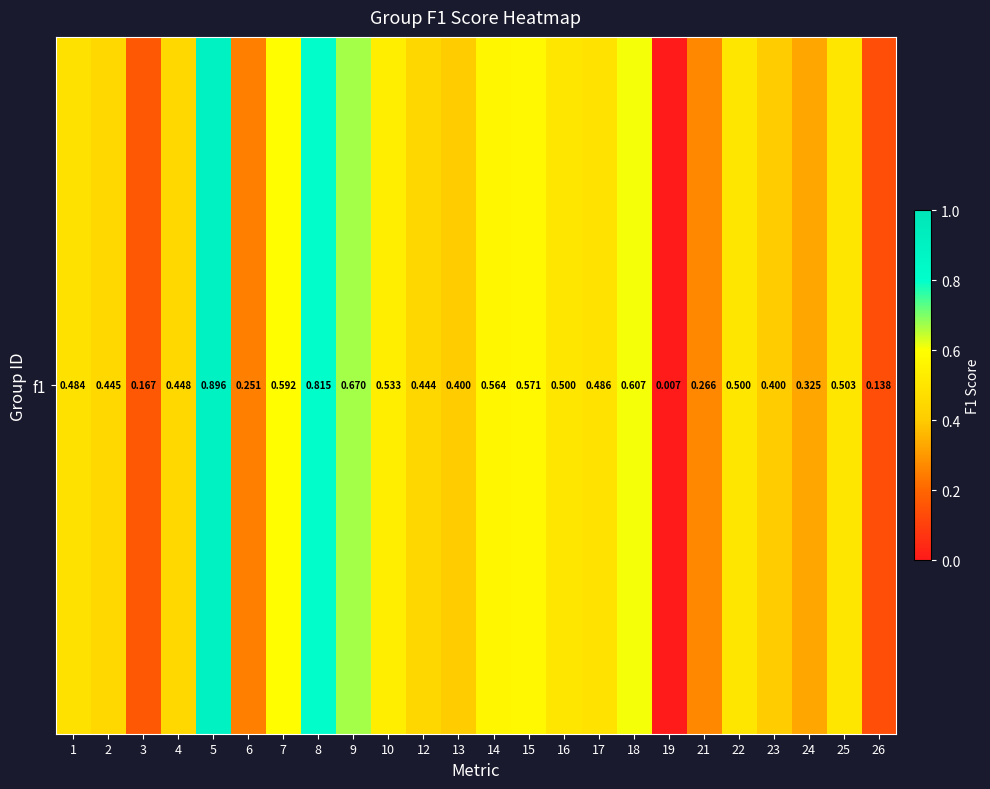

List the labels in order of value, largest first.

5, 8, 9, 18, 7, 15, 14, 10, 25, 16, 22, 17, 1, 4, 2, 12, 13, 23, 24, 21, 6, 3, 26, 19